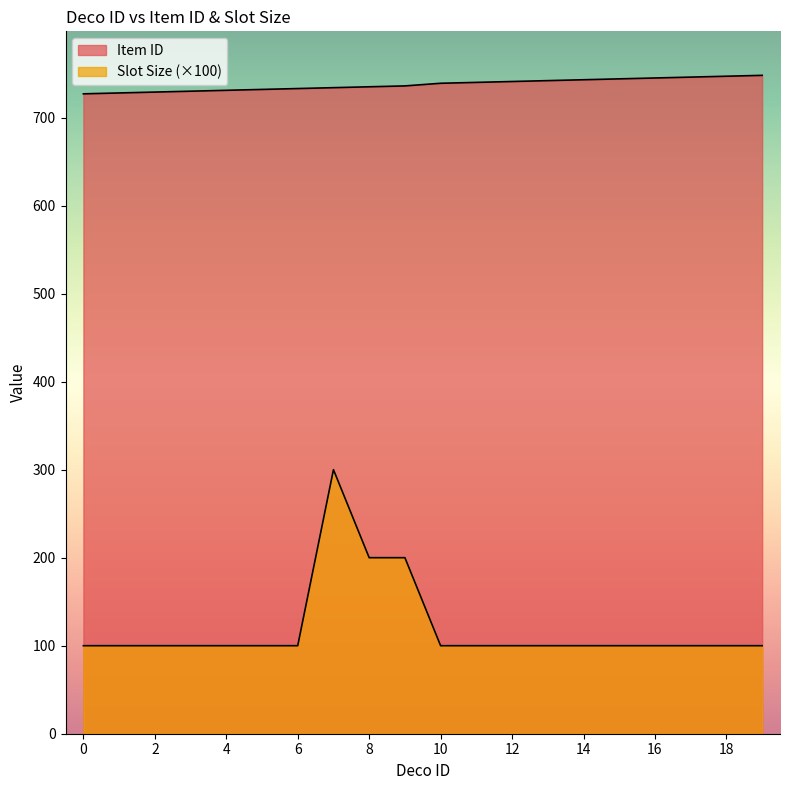

What value does the Slot Size series have at 7, to the nearest 10?

300